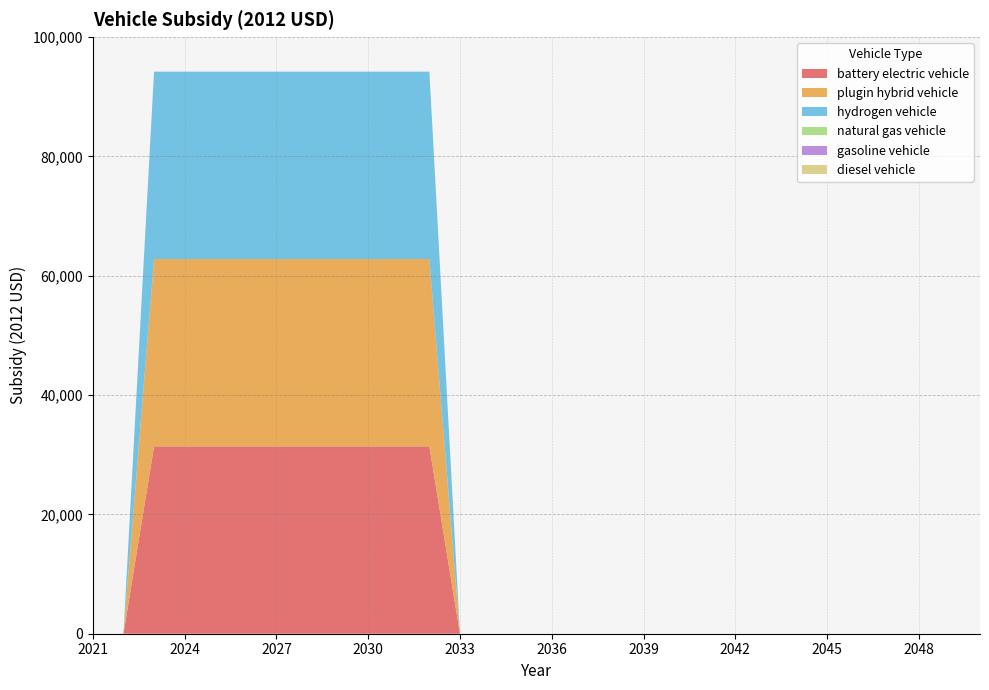

Reading right to left, list all the values displayed in this chart.

battery electric vehicle: 2050=0	2049=0	2048=0	2047=0	2046=0	2045=0	2044=0	2043=0	2042=0	2041=0	2040=0	2039=0	2038=0	2037=0	2036=0	2035=0	2034=0	2033=0	2032=31400	2031=31400	2030=31400	2029=31400	2028=31400	2027=31400	2026=31400	2025=31400	2024=31400	2023=31400	2022=0	2021=0
plugin hybrid vehicle: 2050=0	2049=0	2048=0	2047=0	2046=0	2045=0	2044=0	2043=0	2042=0	2041=0	2040=0	2039=0	2038=0	2037=0	2036=0	2035=0	2034=0	2033=0	2032=31400	2031=31400	2030=31400	2029=31400	2028=31400	2027=31400	2026=31400	2025=31400	2024=31400	2023=31400	2022=0	2021=0
hydrogen vehicle: 2050=0	2049=0	2048=0	2047=0	2046=0	2045=0	2044=0	2043=0	2042=0	2041=0	2040=0	2039=0	2038=0	2037=0	2036=0	2035=0	2034=0	2033=0	2032=31400	2031=31400	2030=31400	2029=31400	2028=31400	2027=31400	2026=31400	2025=31400	2024=31400	2023=31400	2022=0	2021=0
natural gas vehicle: 2050=0	2049=0	2048=0	2047=0	2046=0	2045=0	2044=0	2043=0	2042=0	2041=0	2040=0	2039=0	2038=0	2037=0	2036=0	2035=0	2034=0	2033=0	2032=0	2031=0	2030=0	2029=0	2028=0	2027=0	2026=0	2025=0	2024=0	2023=0	2022=0	2021=0
gasoline vehicle: 2050=0	2049=0	2048=0	2047=0	2046=0	2045=0	2044=0	2043=0	2042=0	2041=0	2040=0	2039=0	2038=0	2037=0	2036=0	2035=0	2034=0	2033=0	2032=0	2031=0	2030=0	2029=0	2028=0	2027=0	2026=0	2025=0	2024=0	2023=0	2022=0	2021=0
diesel vehicle: 2050=0	2049=0	2048=0	2047=0	2046=0	2045=0	2044=0	2043=0	2042=0	2041=0	2040=0	2039=0	2038=0	2037=0	2036=0	2035=0	2034=0	2033=0	2032=0	2031=0	2030=0	2029=0	2028=0	2027=0	2026=0	2025=0	2024=0	2023=0	2022=0	2021=0